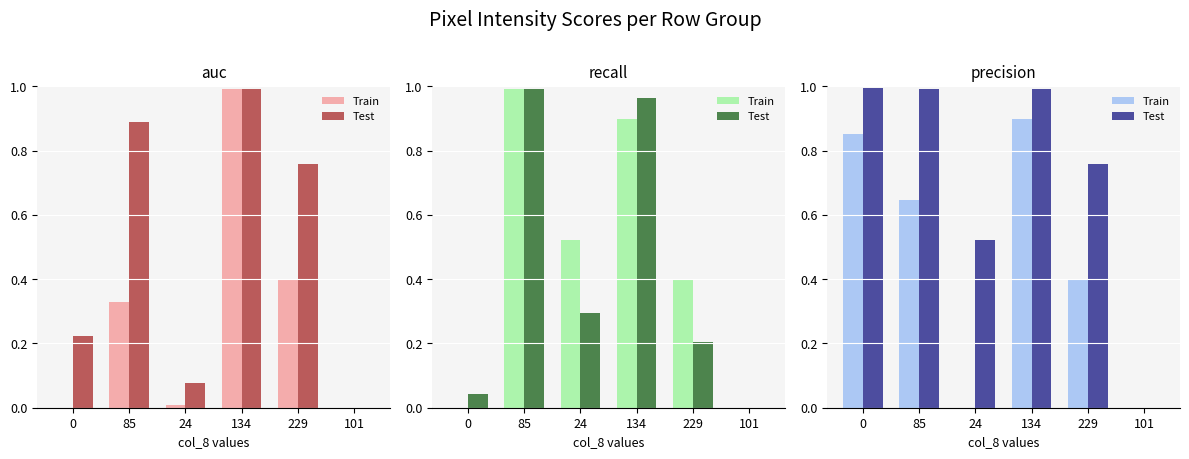

Which series has the largest total across all categories?

Test